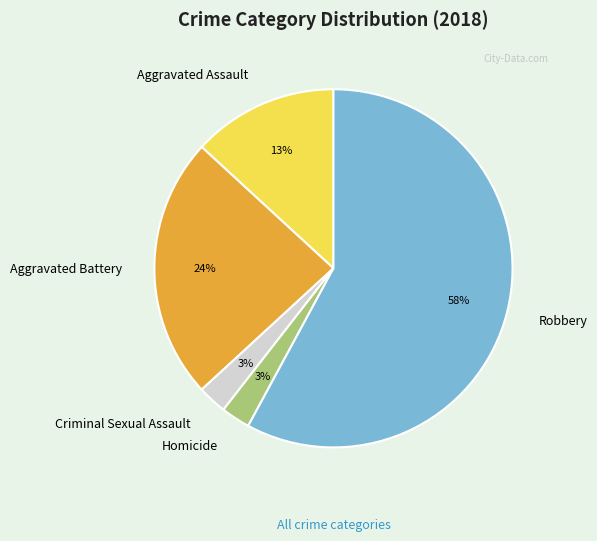

Count the number of slices in the pie.

5